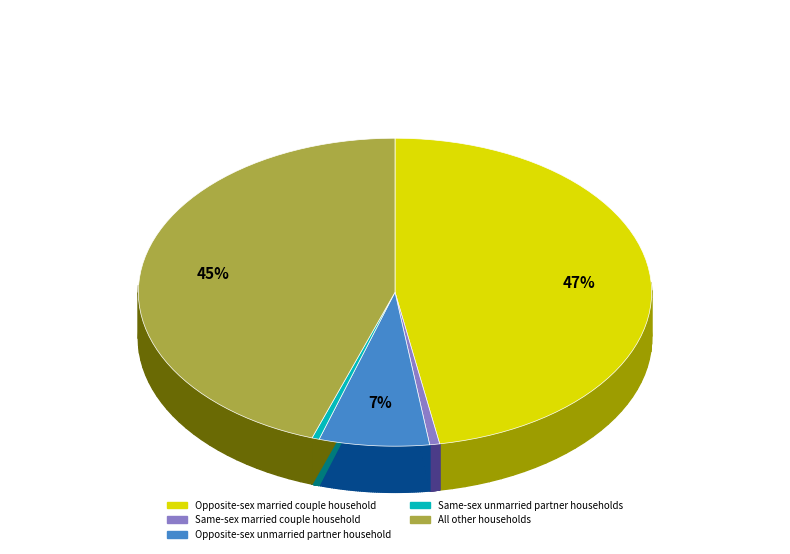

Does Same-sex unmarried partner households represent more than half of the total?

No